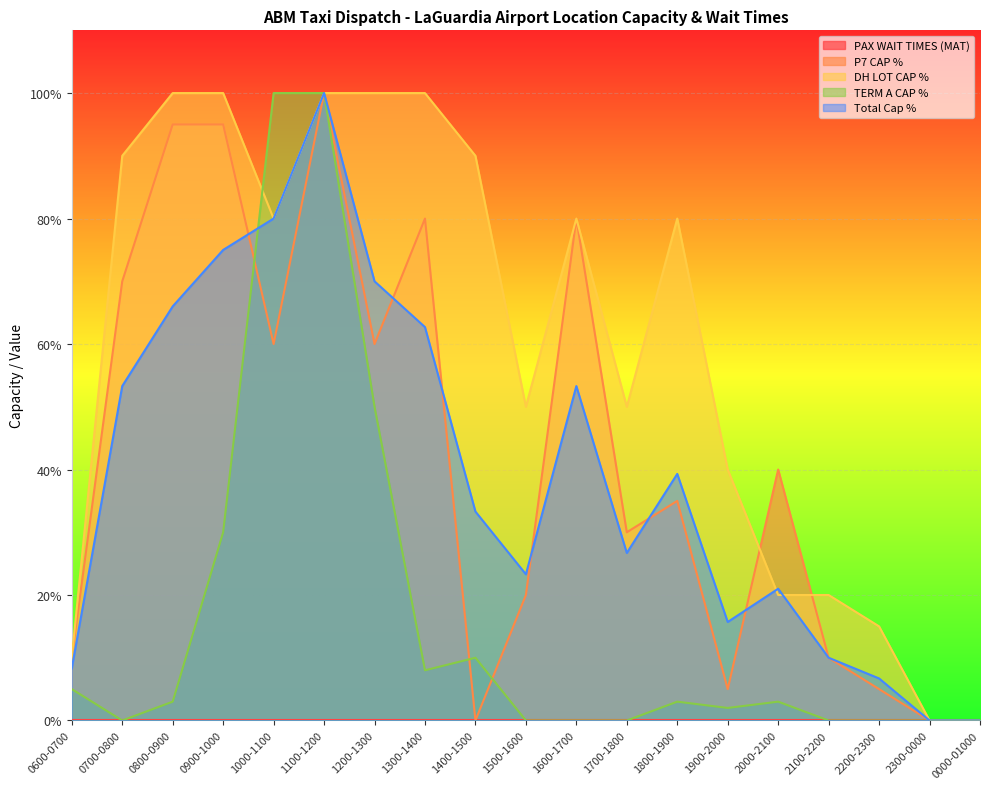

Which category has the highest value across all series?

1100-1200